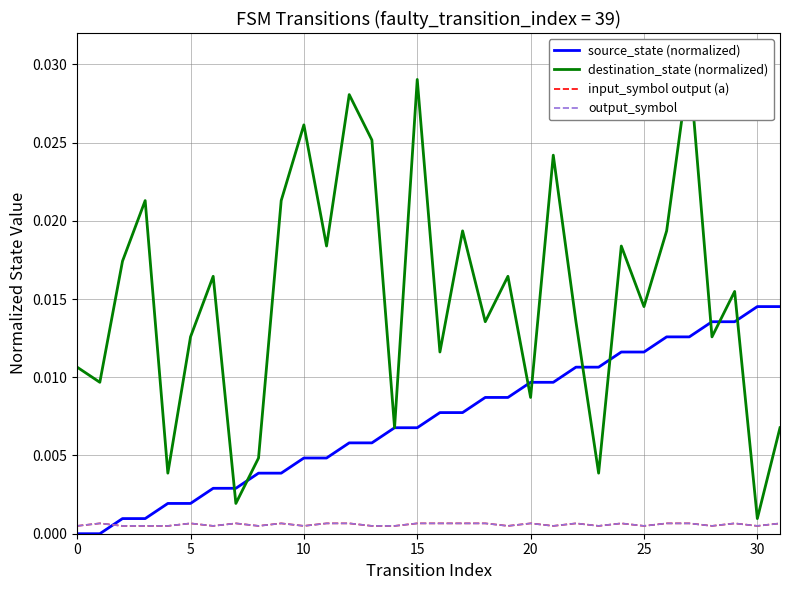

True or false: output_symbol and source_state (normalized) cross at least once.

True